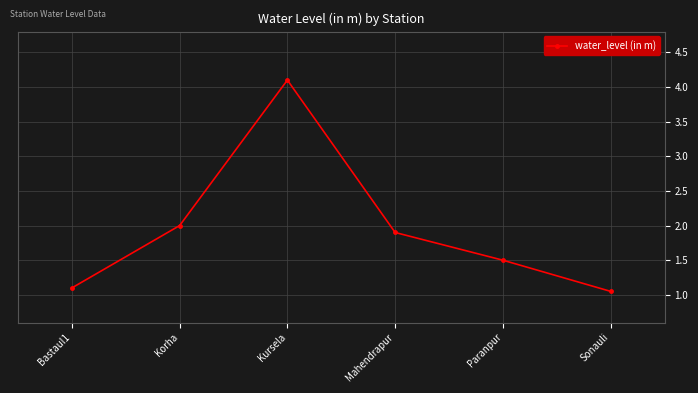

List the labels in order of value, smallest first.

Sonauli, Bastaul1, Paranpur, Mahendrapur, Korha, Kursela